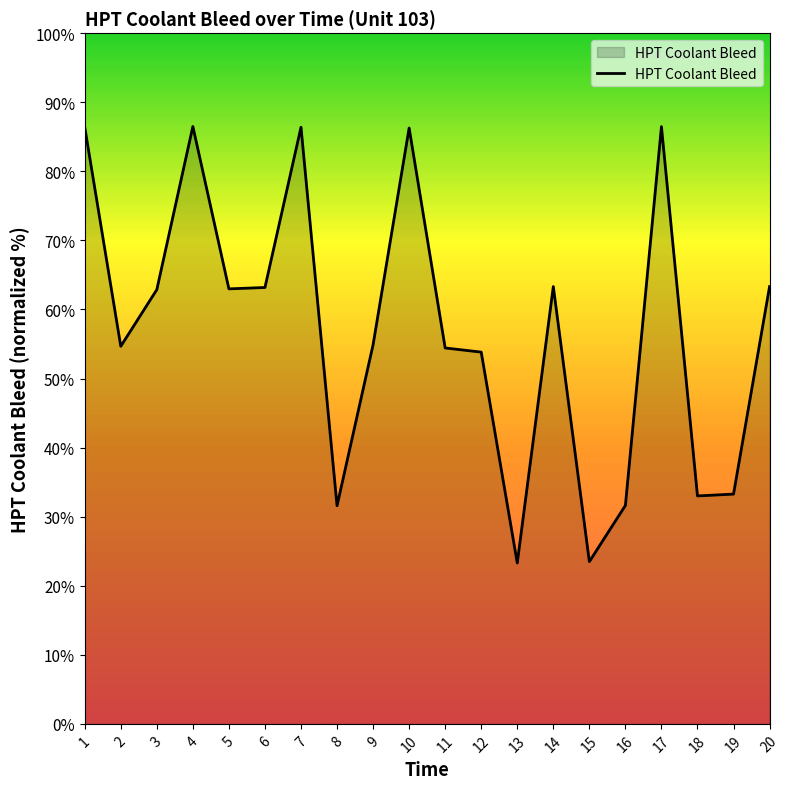

What is the smallest value displayed?

23.3